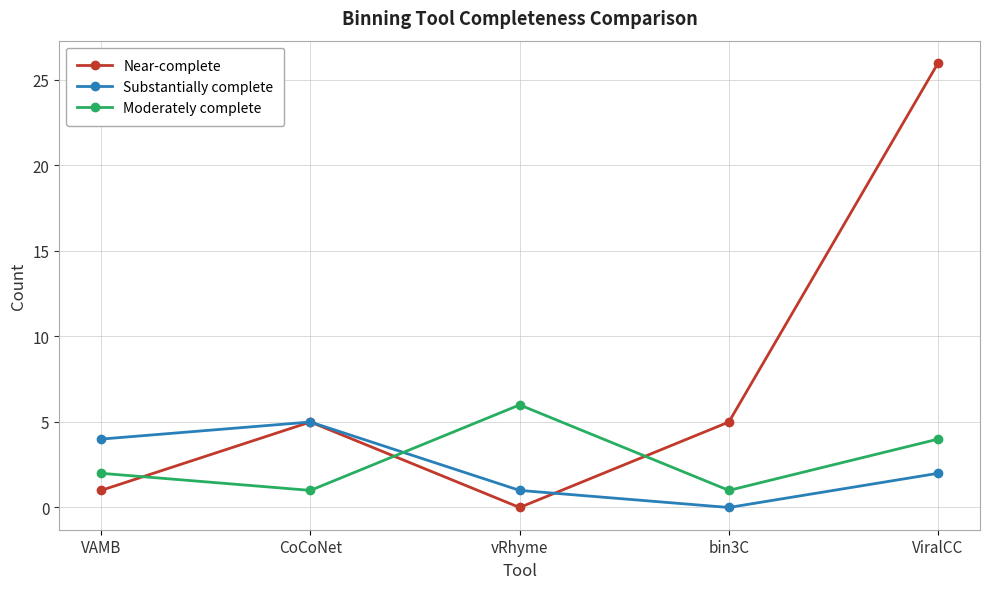

Does the chart have visible grid lines?

Yes